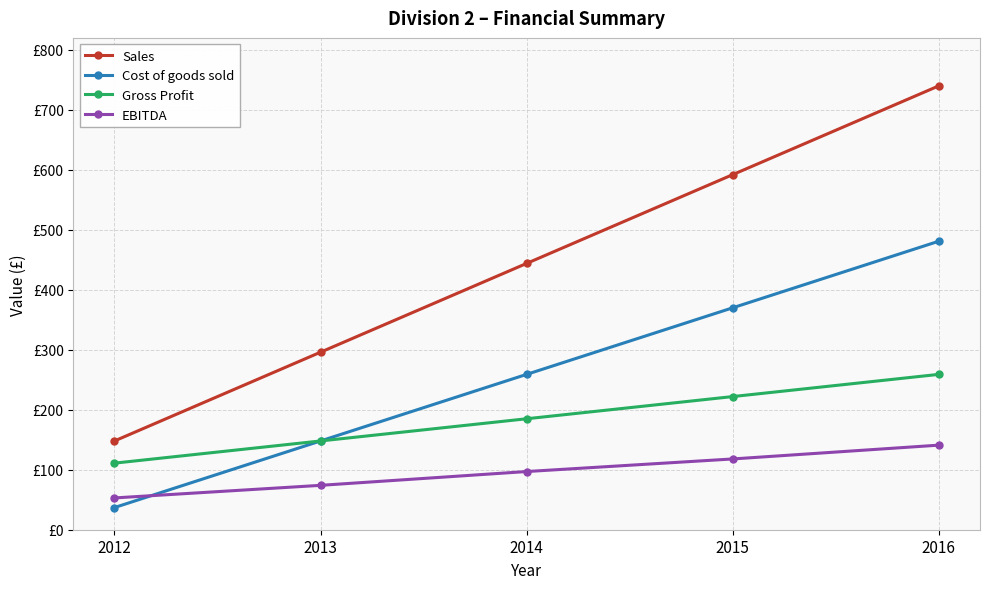

True or false: Sales and Gross Profit cross at least once.

False